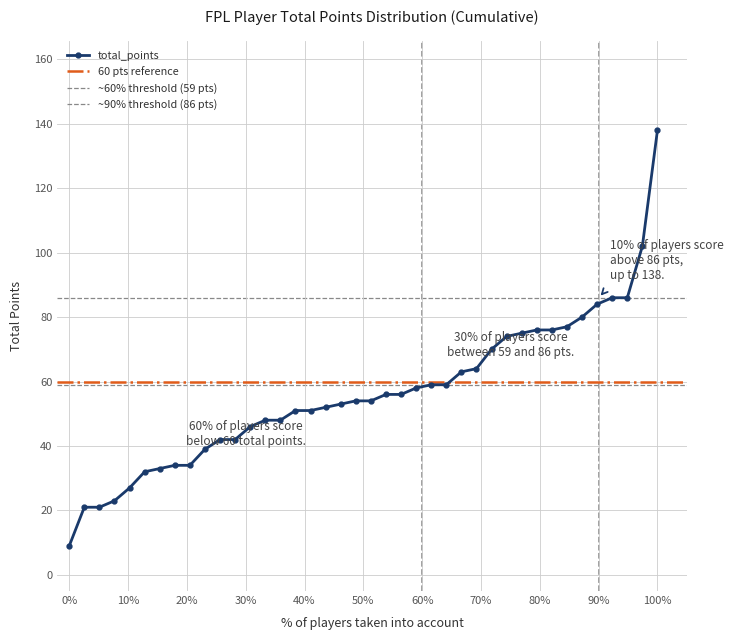

Which category has the highest value in the total_points series?

100%